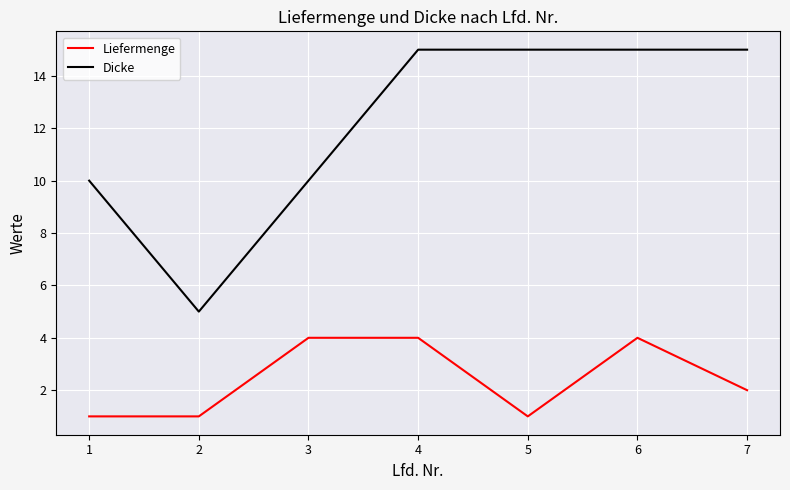

Which series has the widest spread of values?

Dicke